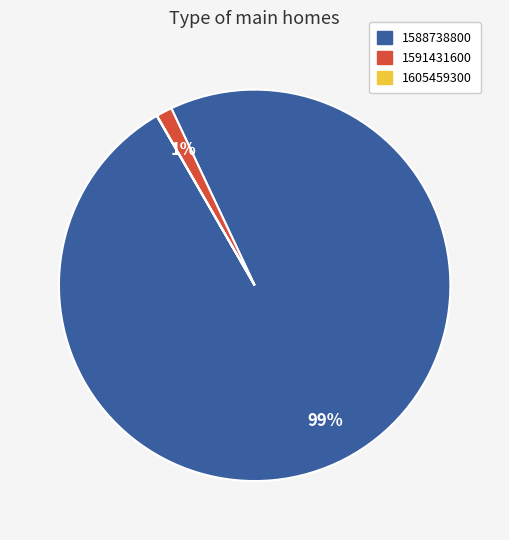

Is there a majority slice in this chart?

Yes